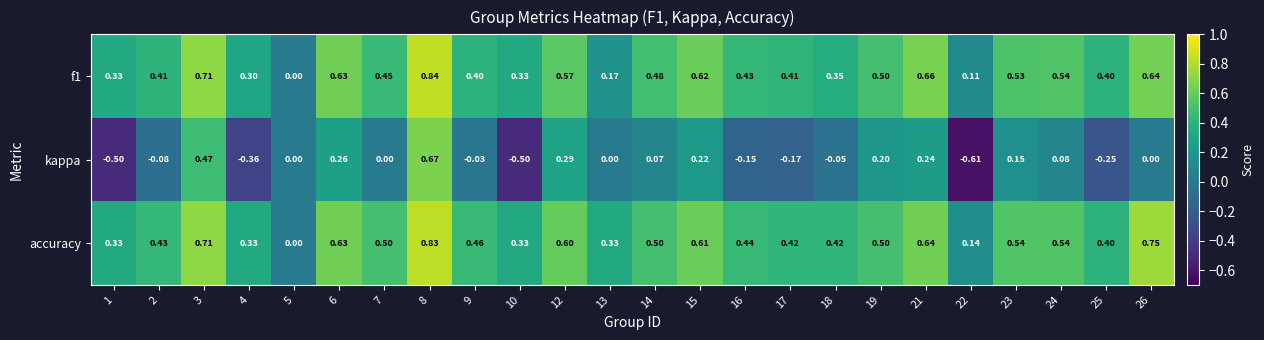

Is the value of accuracy at 17 greater than the value of f1 at 2?

Yes